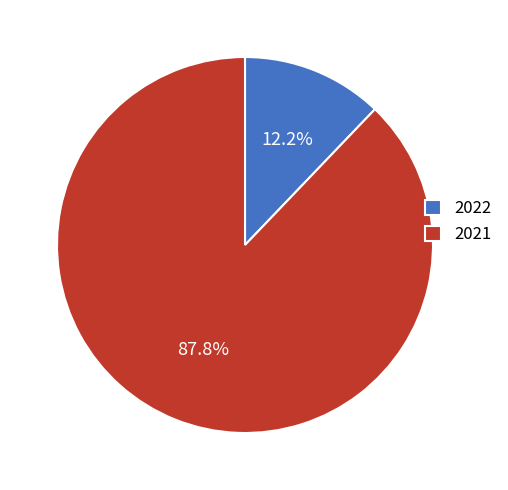

True or false: 2022 accounts for 12% of the total.

True